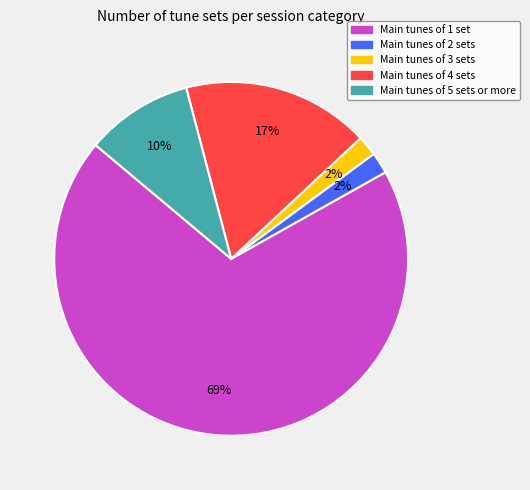

To the nearest percent, what is the average slice percentage?

20%